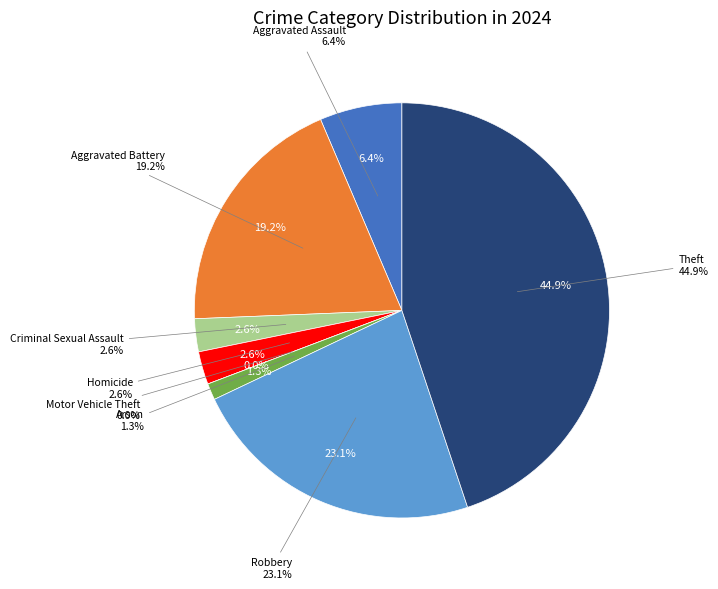

What is the ratio of the value at Arson to the value at Aggravated Battery?

0.1